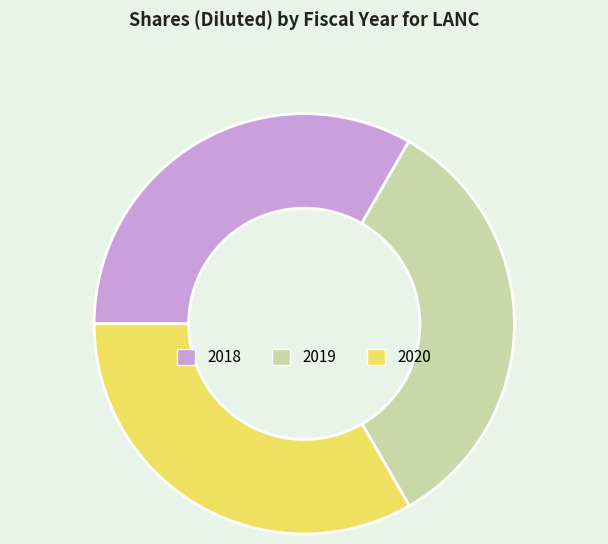

Combined, do 2020 and 2018 account for over 50%?

Yes